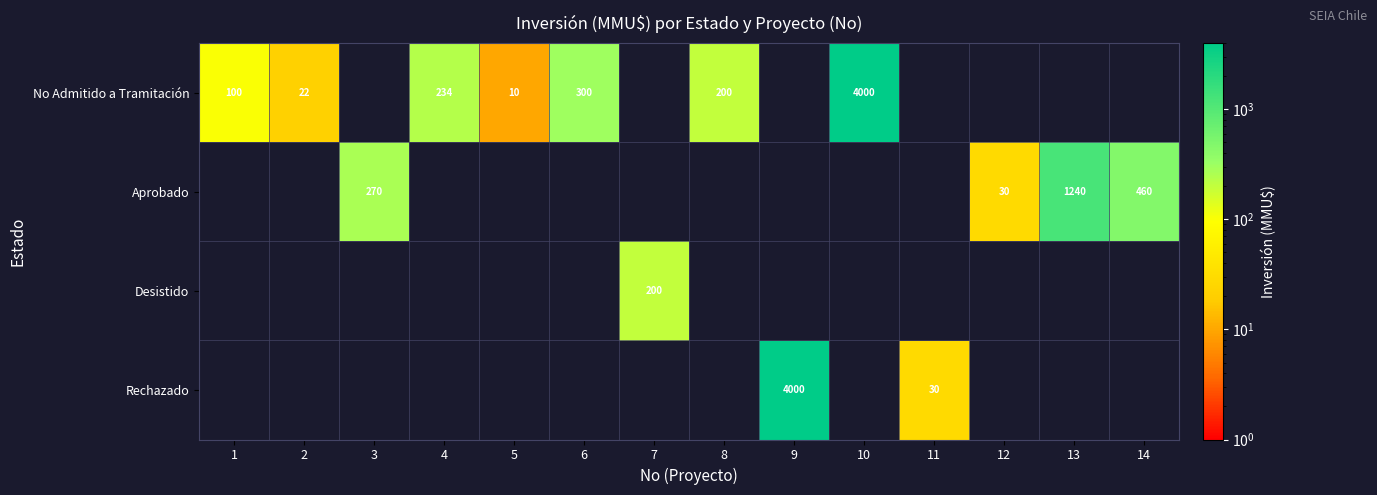

True or false: No Admitido a Tramitación has a value of 50 at 1.

False